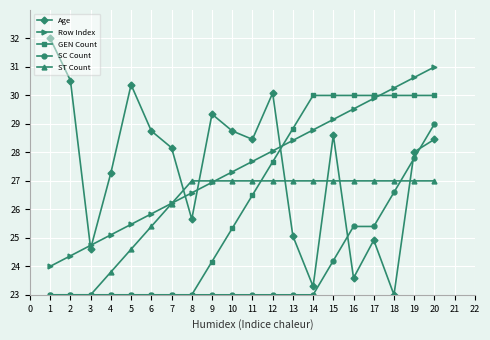

What is the difference between the second highest and second lowest values in the Row Index series?

6.3